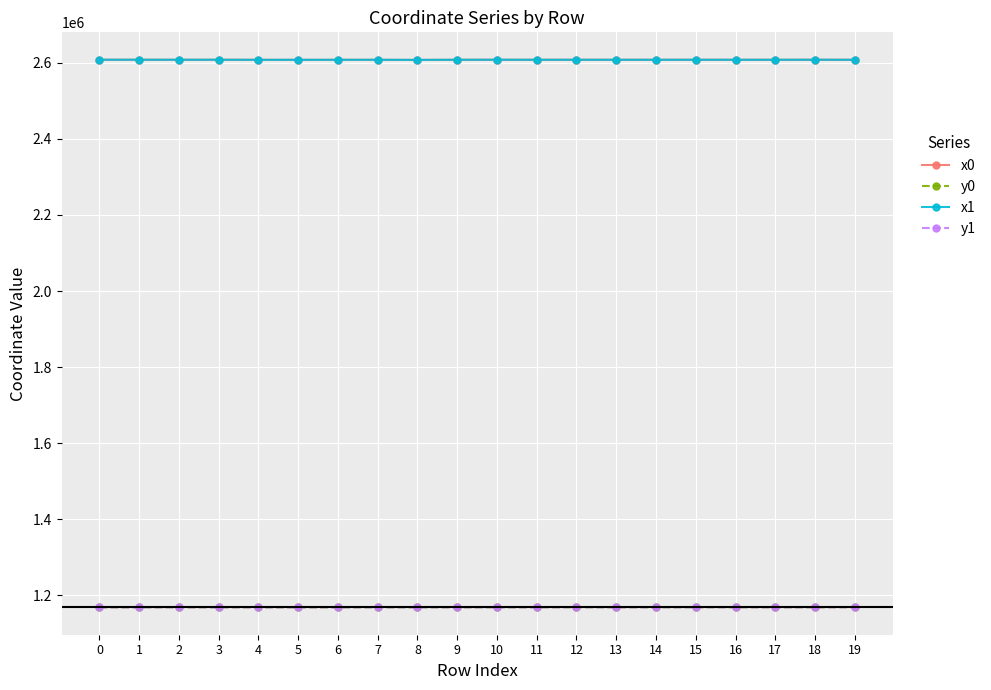

What is the spread (max minus min) of values at 3?

1440609.5